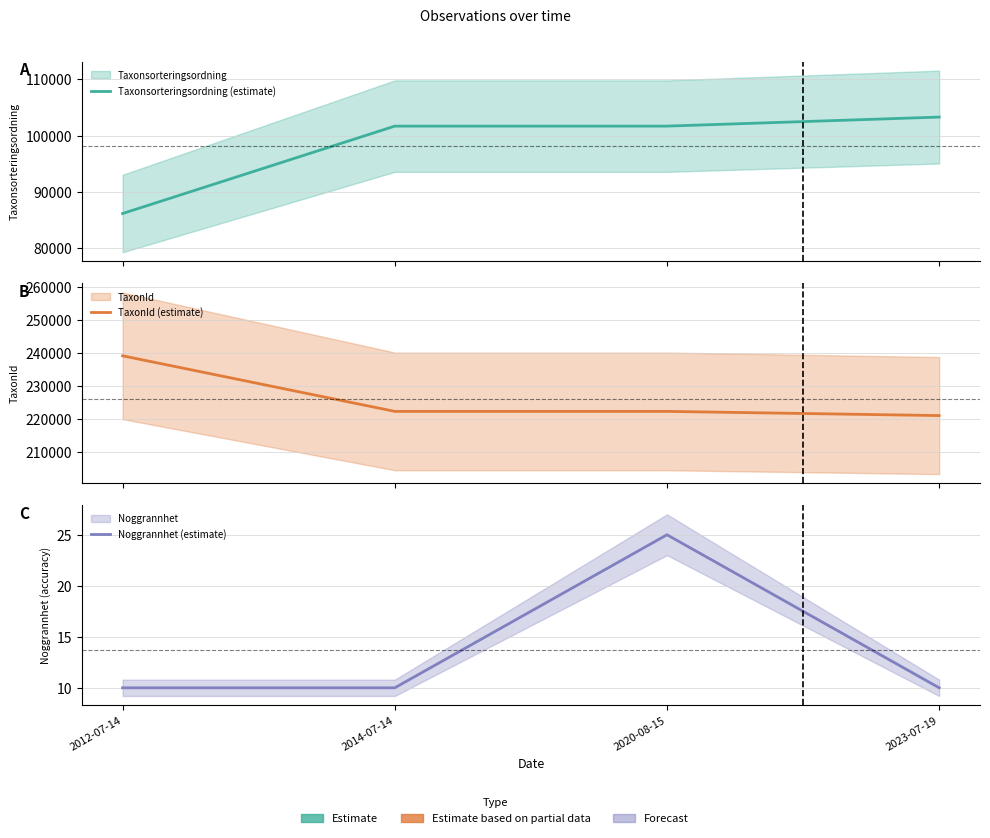

Which series changed the most between 2020-08-15 and 2023-07-19?

Taxonsorteringsordning (estimate)